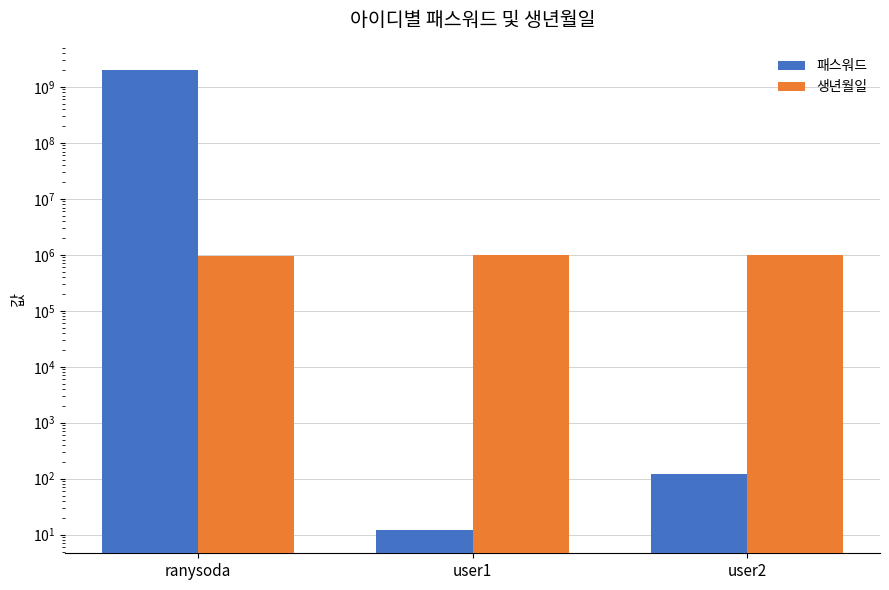

How many bars are there in each group?

2